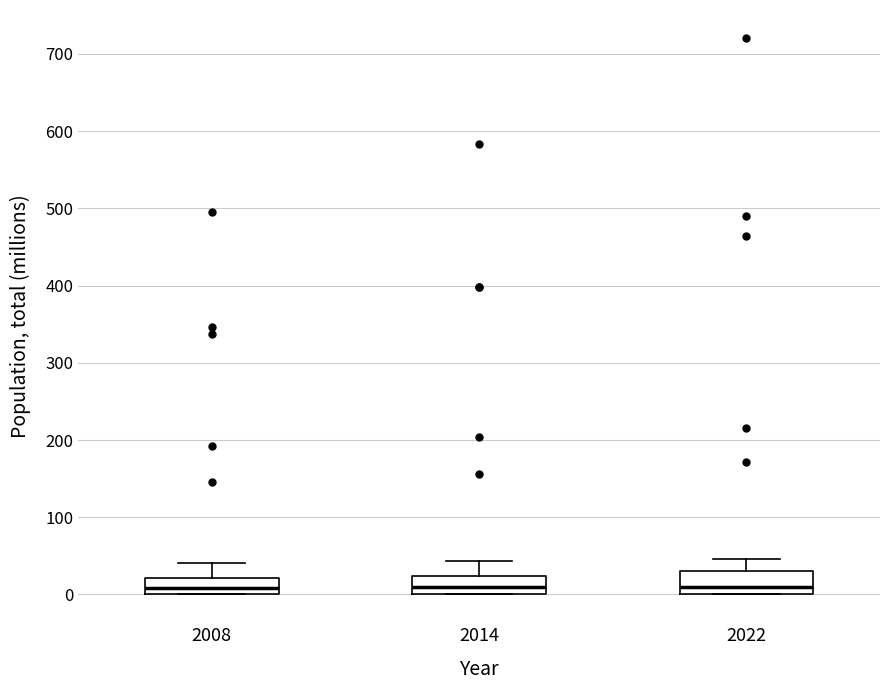

Where is the upper edge of the box at x = 2022 on the y-axis? The values are not printed on the chart, so give them approximately, as read against the axis.

30